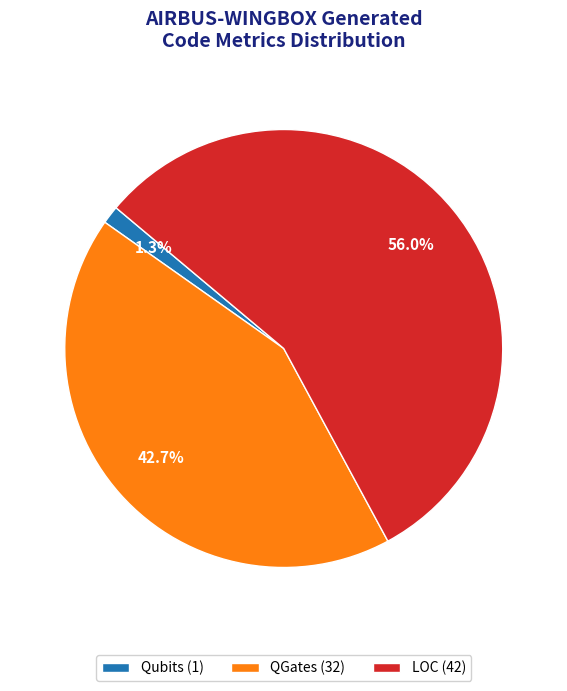

What is the total percentage of Qubits (1) and LOC (42)?

57.3%